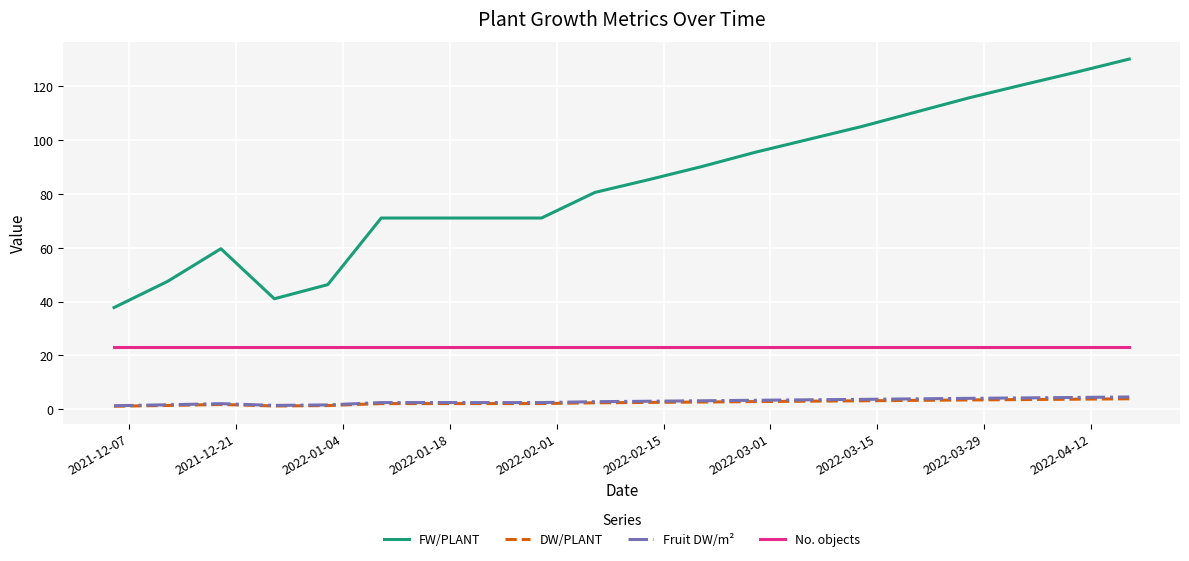

What is the highest value of the Fruit DW/m² series?

4.6